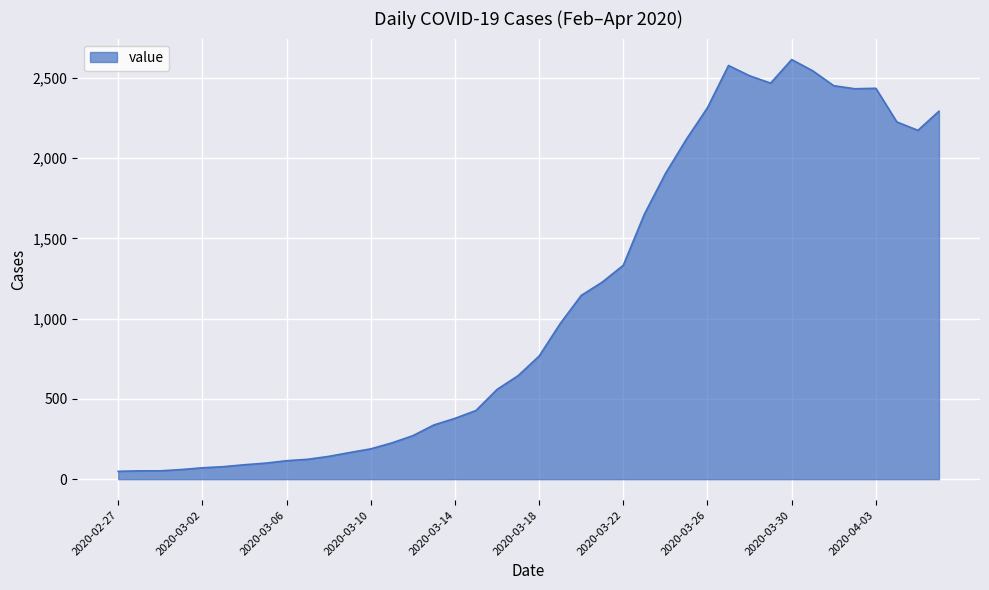

What is the difference between the maximum and minimum values?

2566